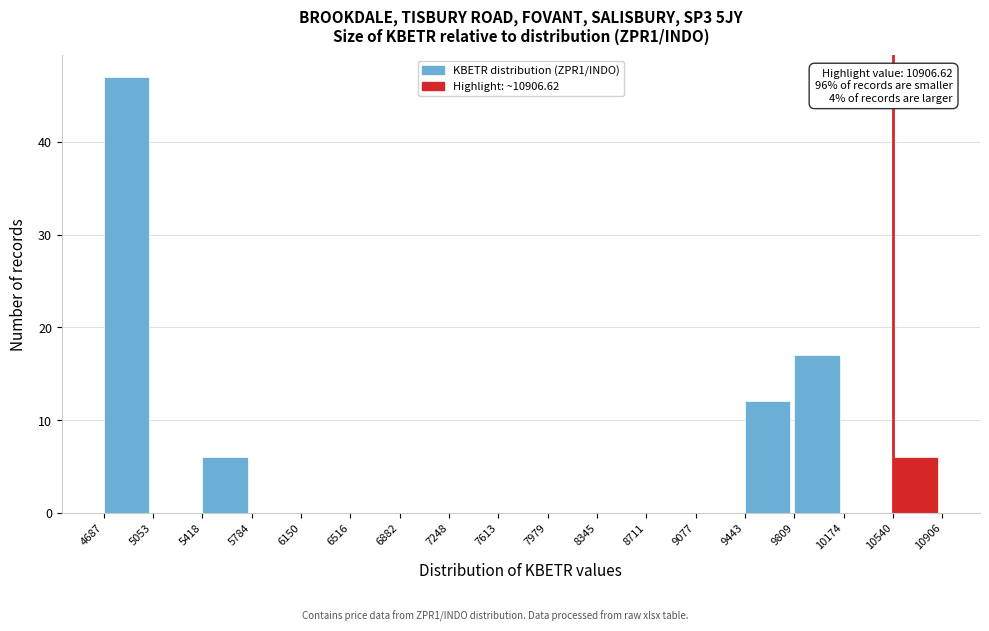

Over which range of the x-axis is the bar tallest?

4687 to 5053